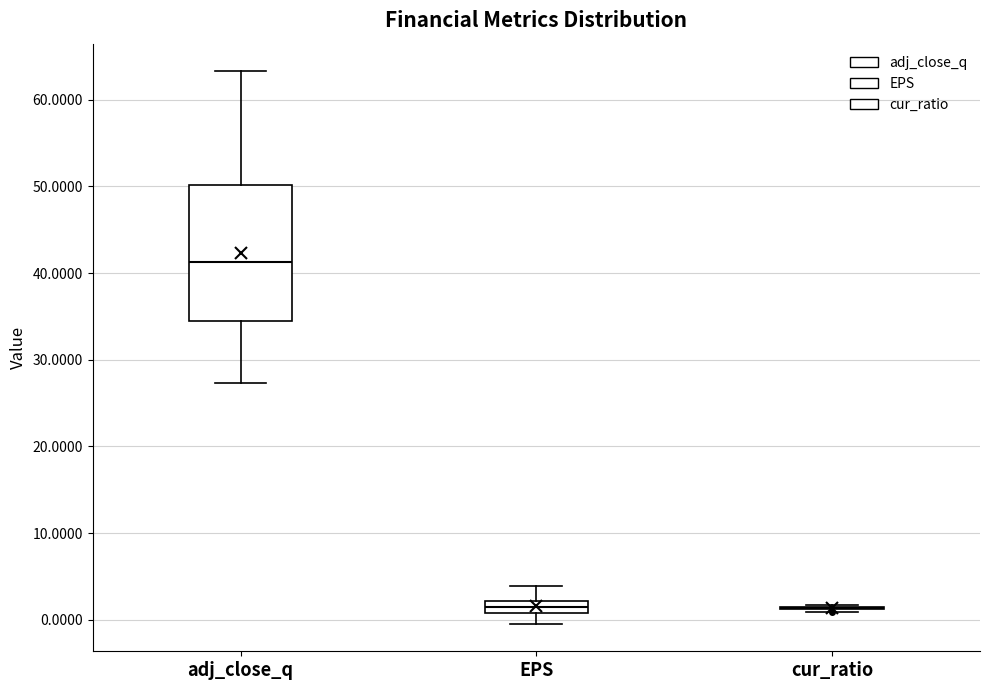

Where does the lower whisker of the box for EPS end on the y-axis? The values are not printed on the chart, so give them approximately, as read against the axis.

0